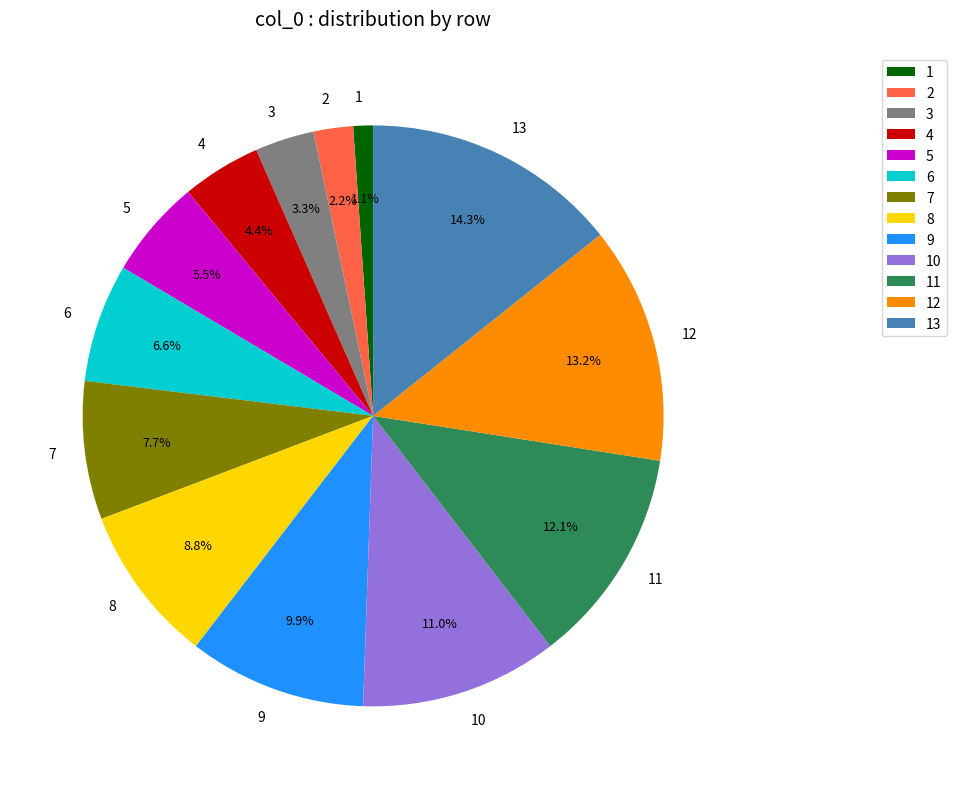

Which has a higher value, 2 or 13?

13